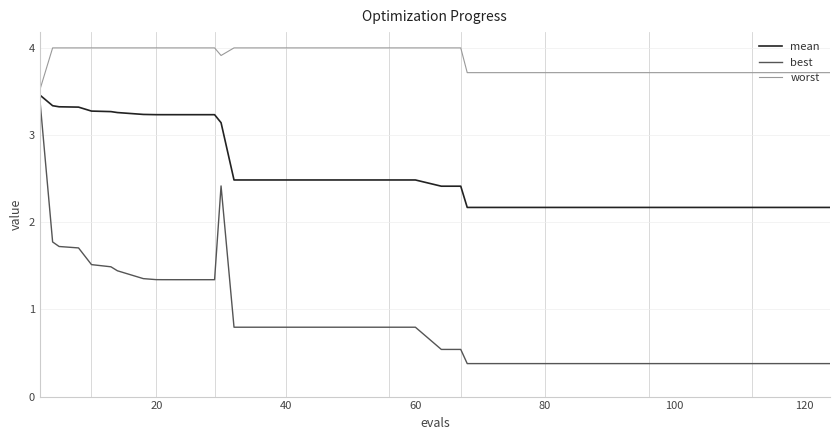

List the series in order of their overall mean, highest first.

worst, mean, best